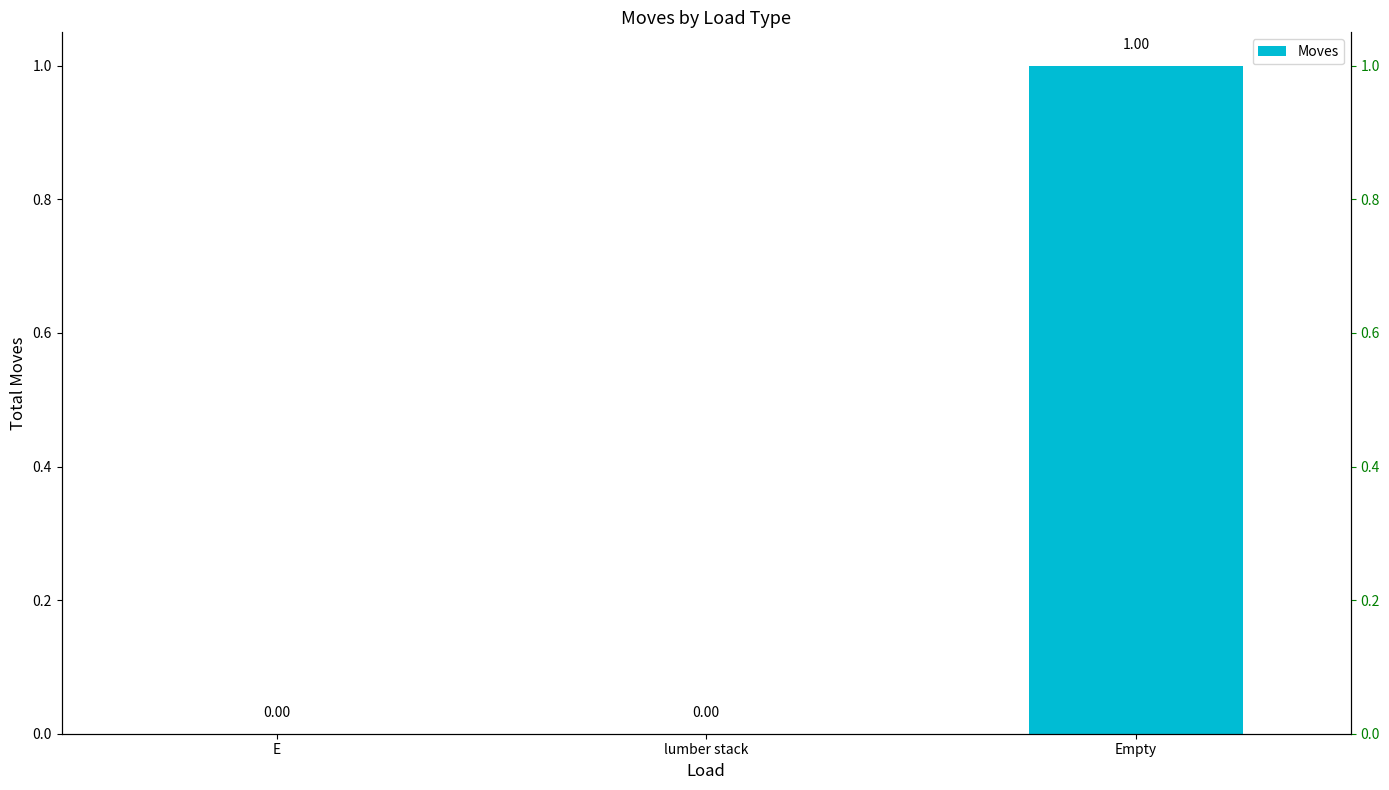

Are the bars horizontal?

No